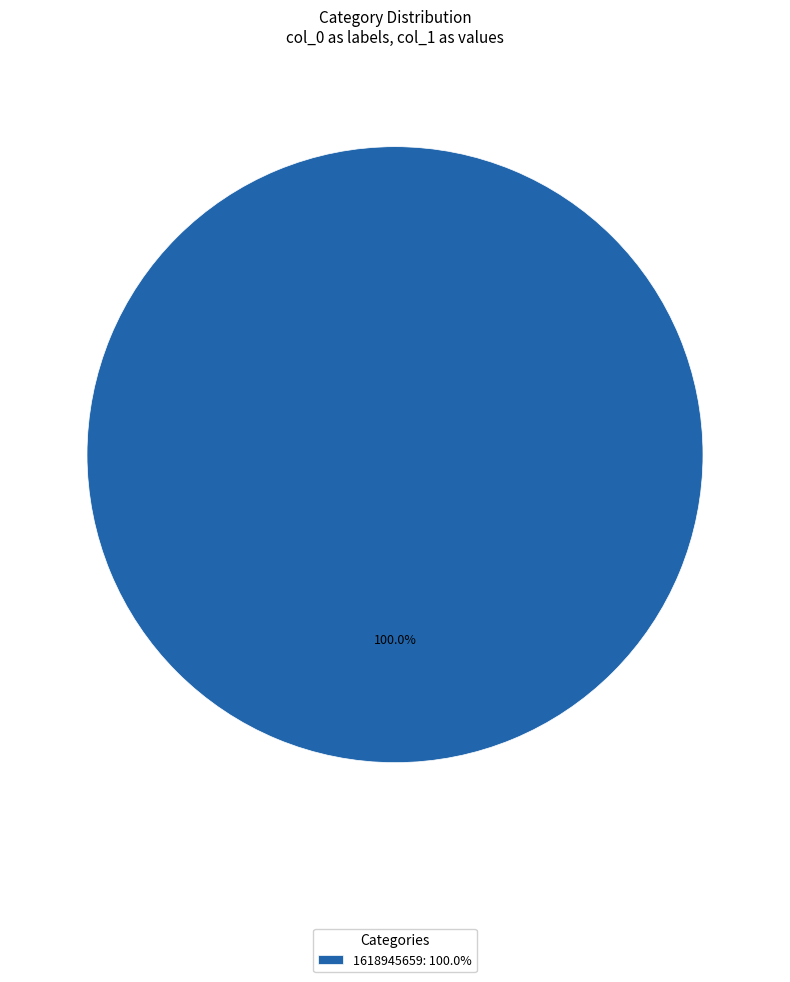

Rank the categories by value from lowest to highest.

1618945659: 100.0%